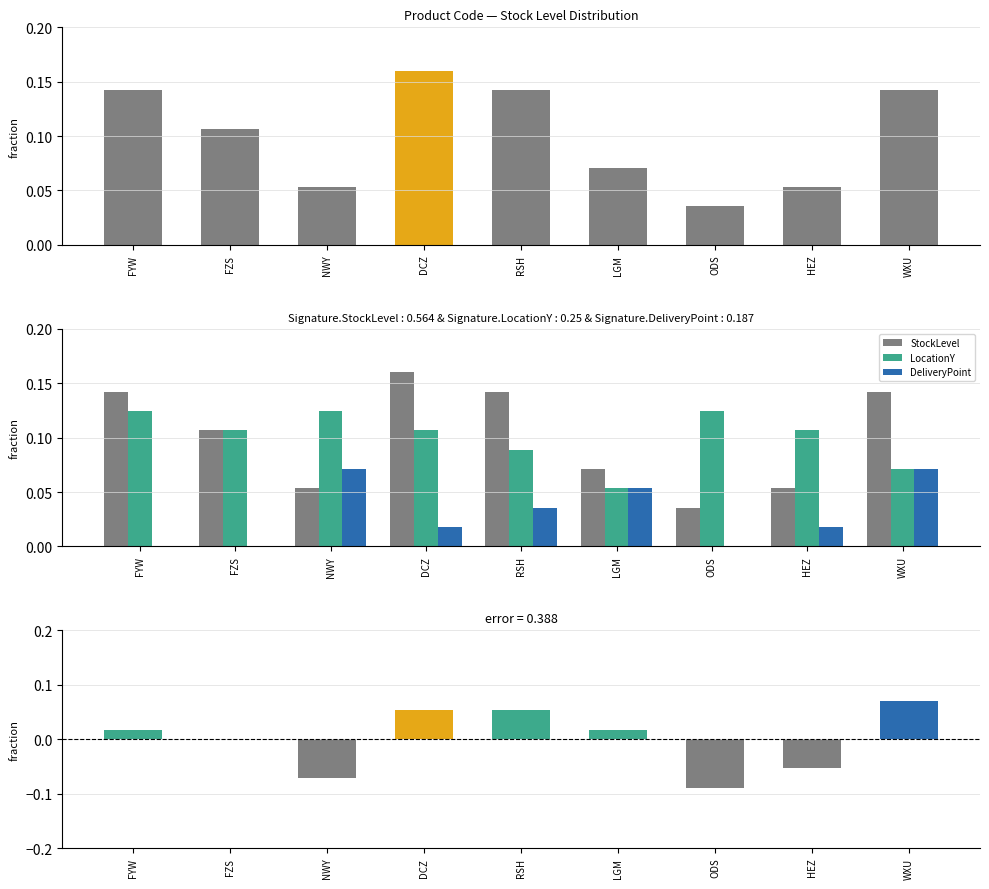

True or false: StockLevel has a value of 0.1 at HEZ.

True